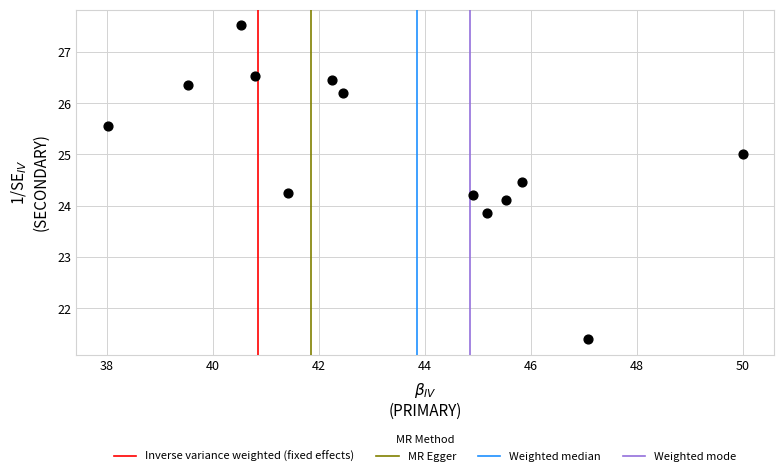

How many points are shown in the scatter plot?

13